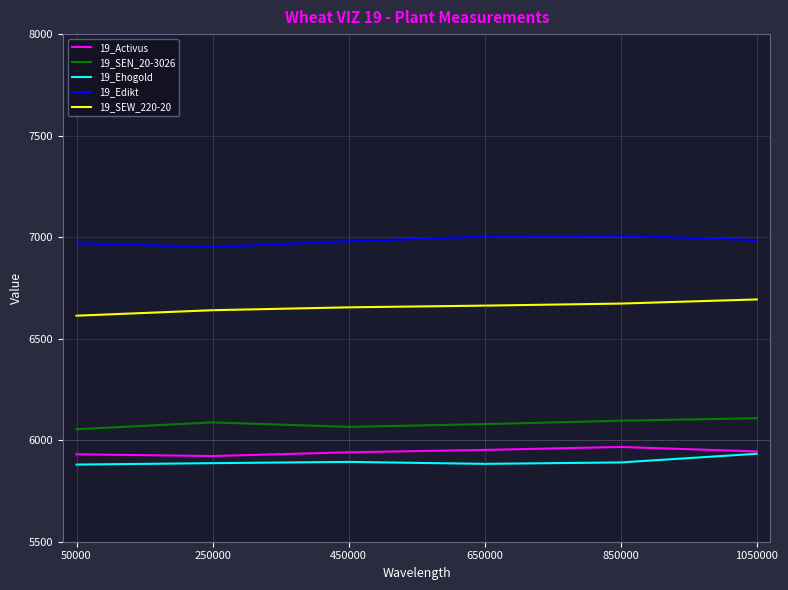

What is the maximum value for 19_Edikt?

7006.7